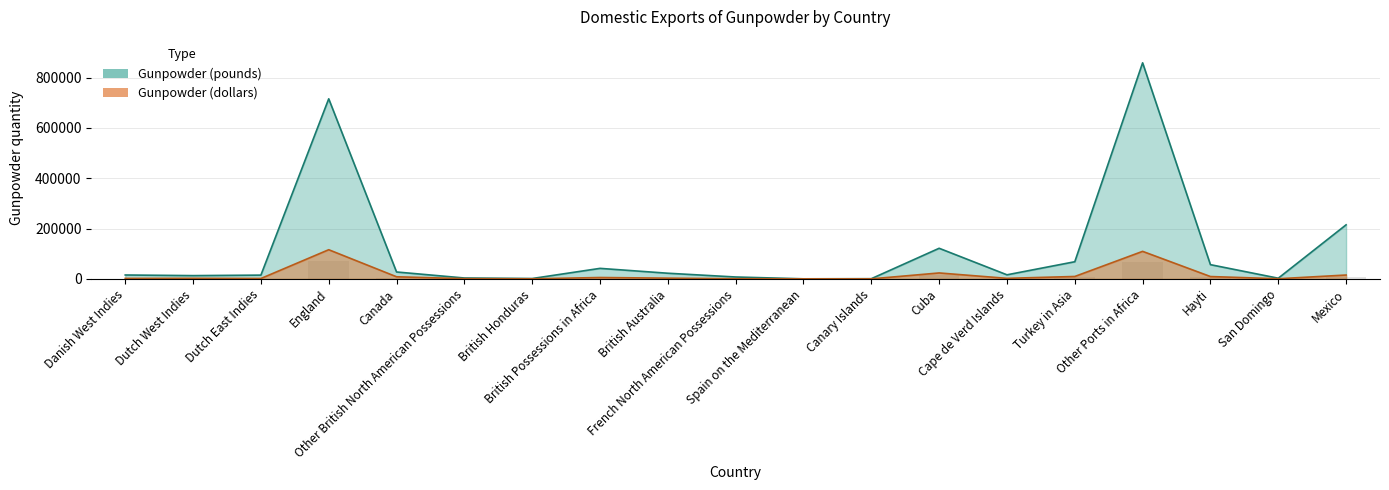

Which has a higher value, England or British Possessions in Africa?

England